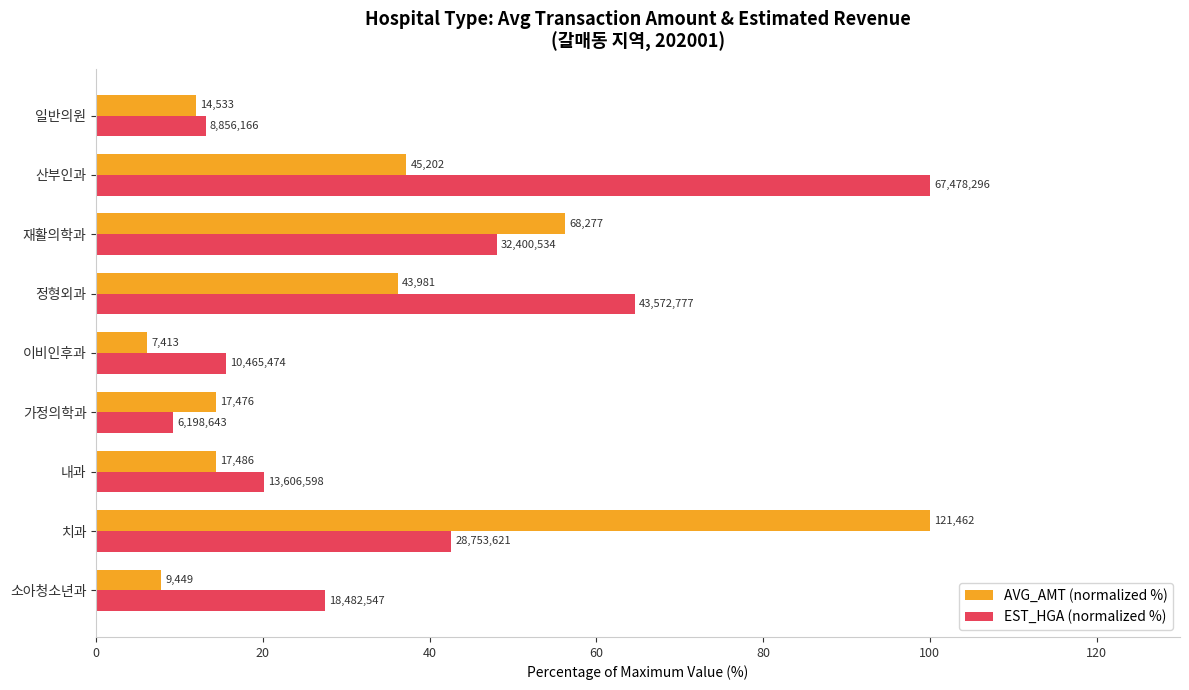

What are all the series names shown in the legend?

AVG_AMT (normalized %), EST_HGA (normalized %)